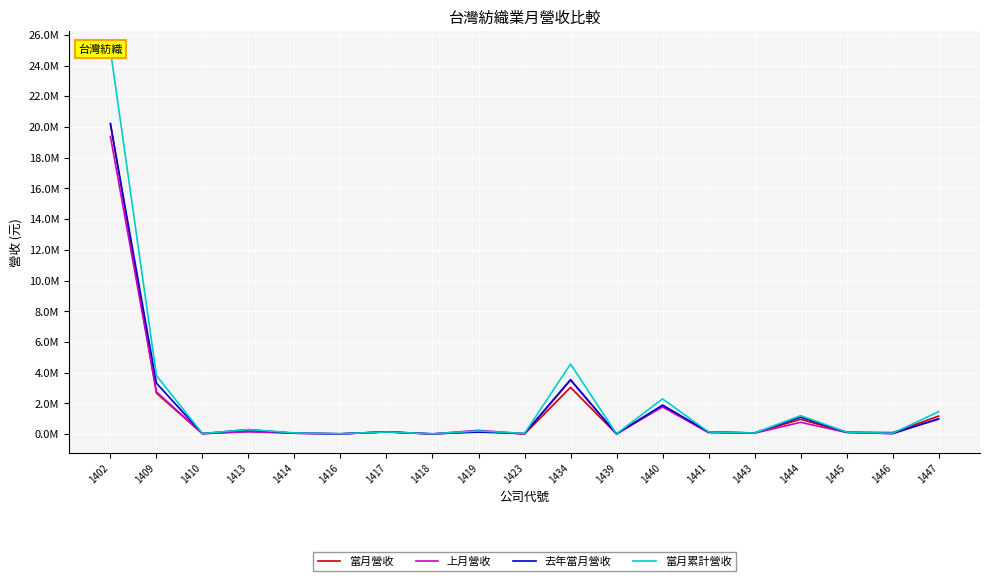

What is the difference between the maximum and minimum values in the 當月累計營收 series?

24974867.7